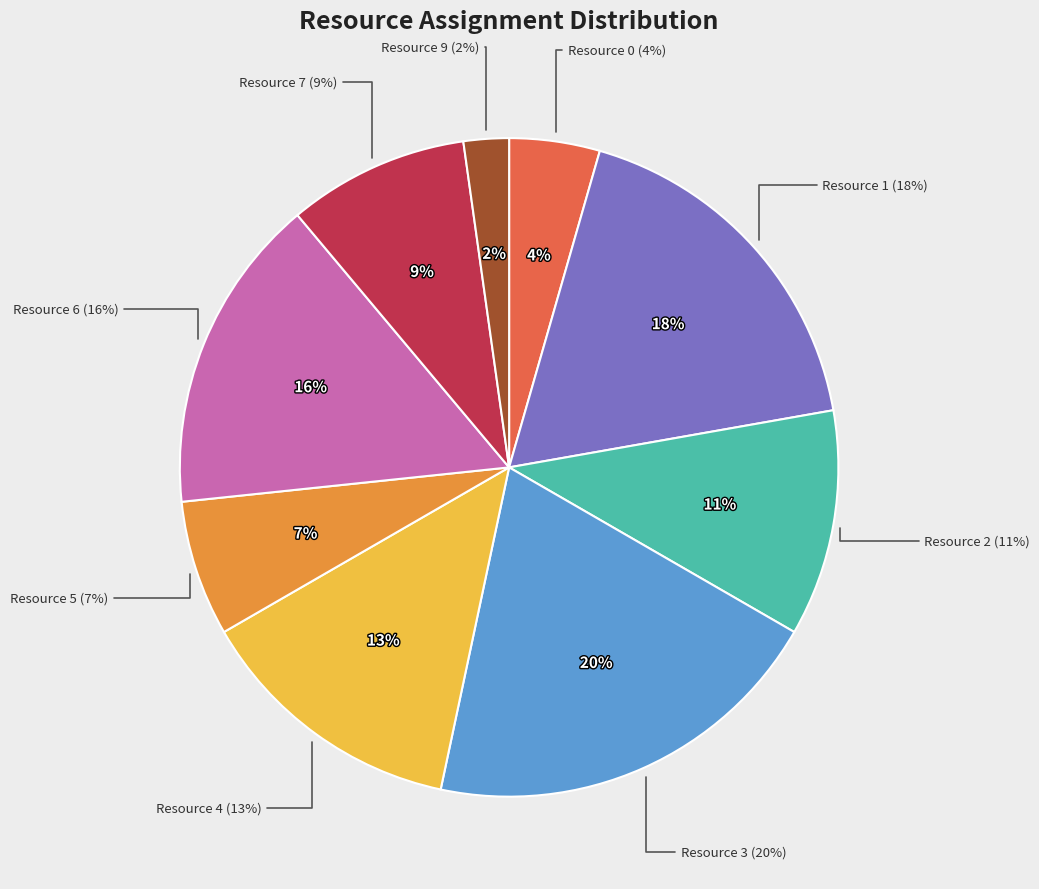

To the nearest percent, what percentage of the pie is Resource 3?

20%